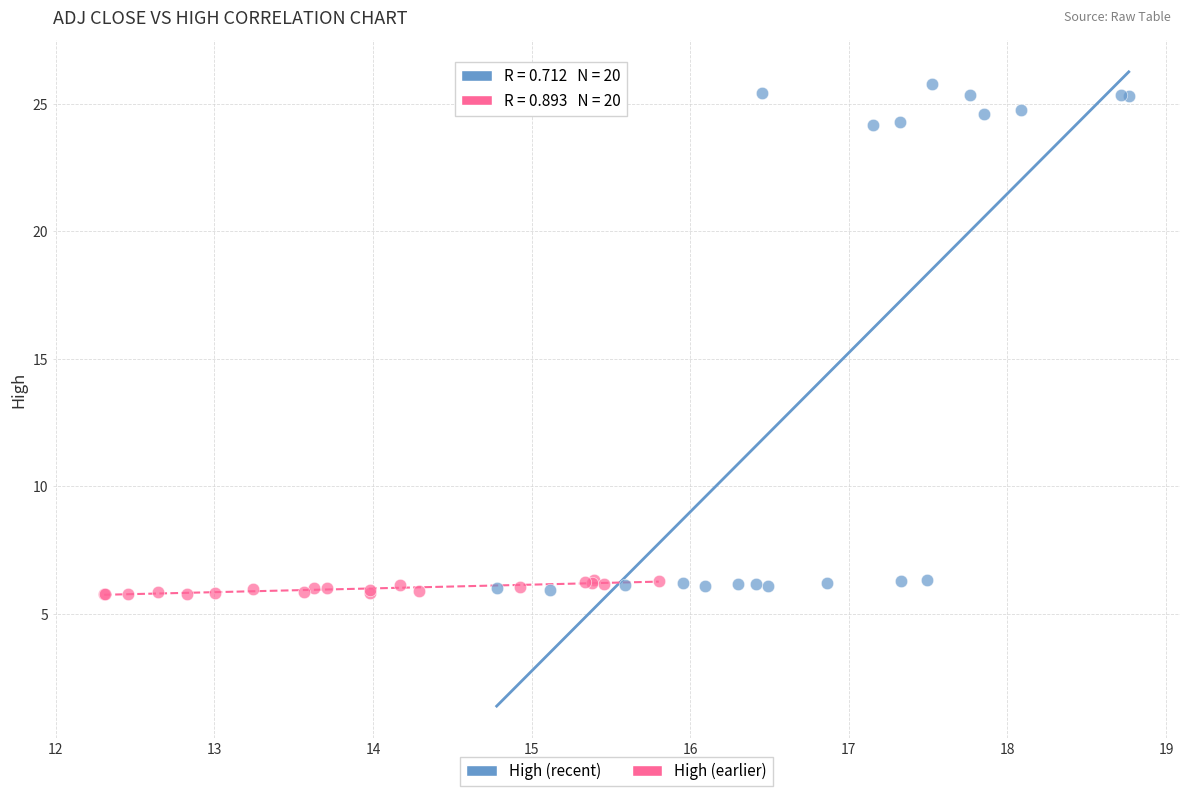

Which series has the widest spread of Y values?

High (recent)